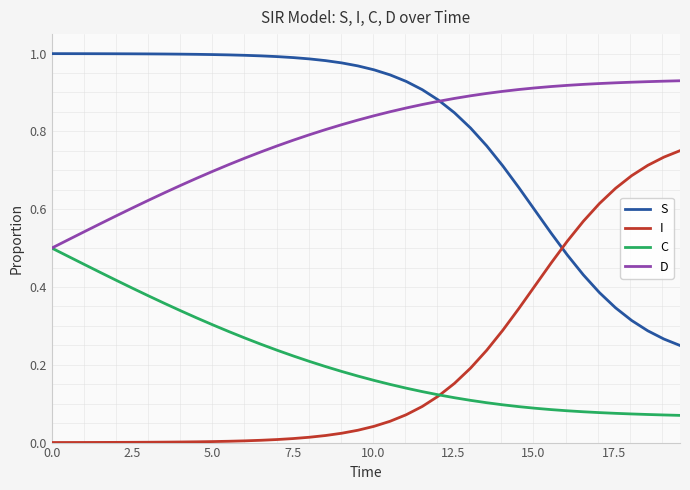

Rank the series by their maximum value, from lowest to highest.

C, I, D, S